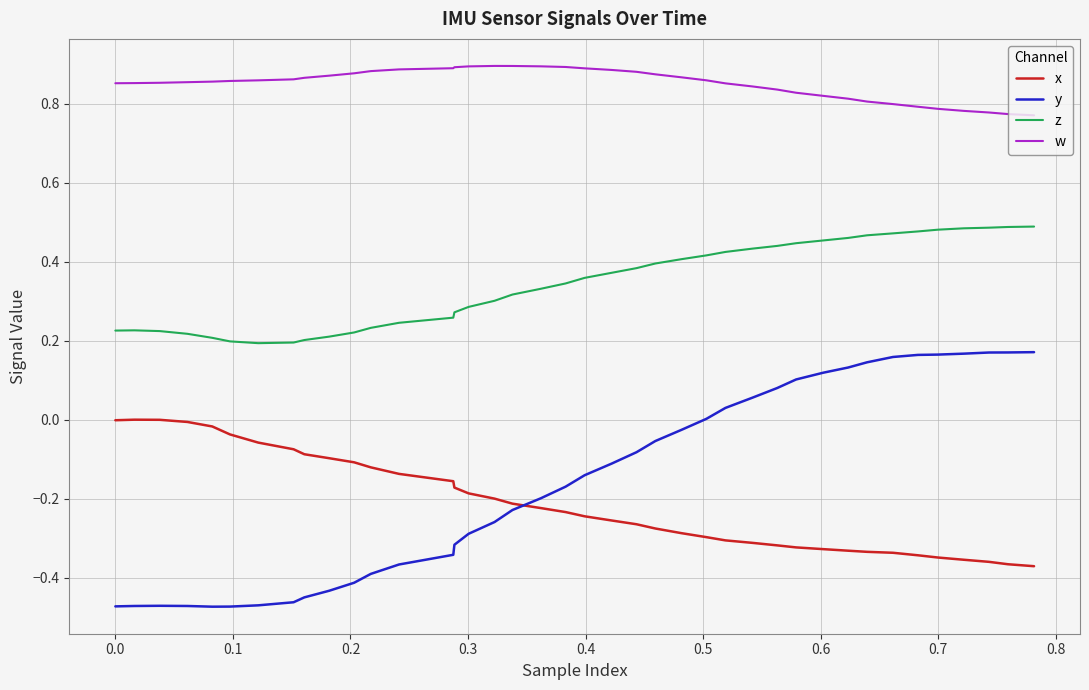

At how many categories does at least one series exceed 0?

40